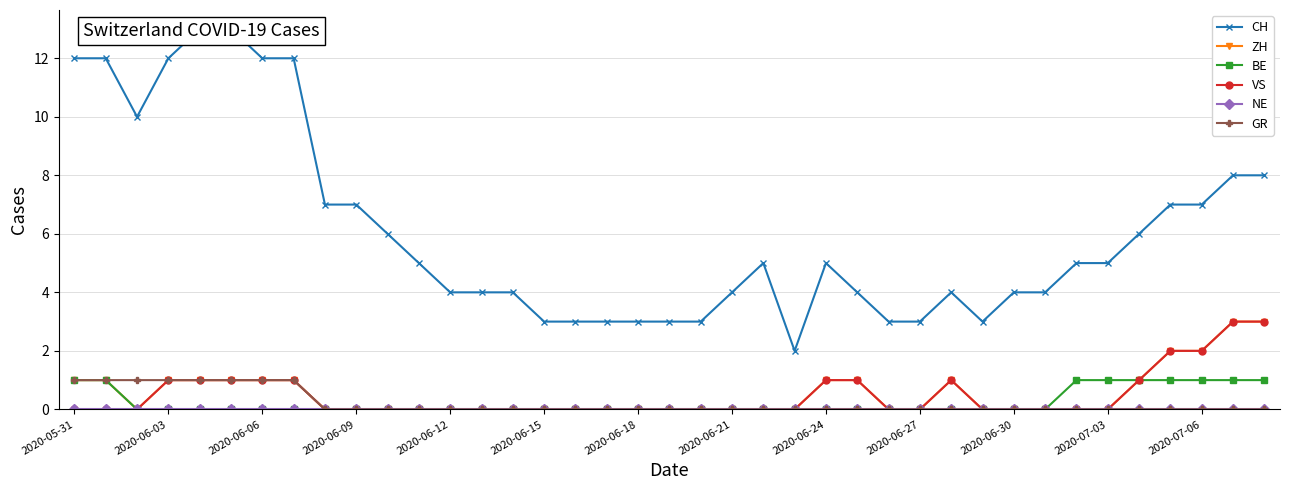

Which category has the lowest value in the BE series?

2020-06-06